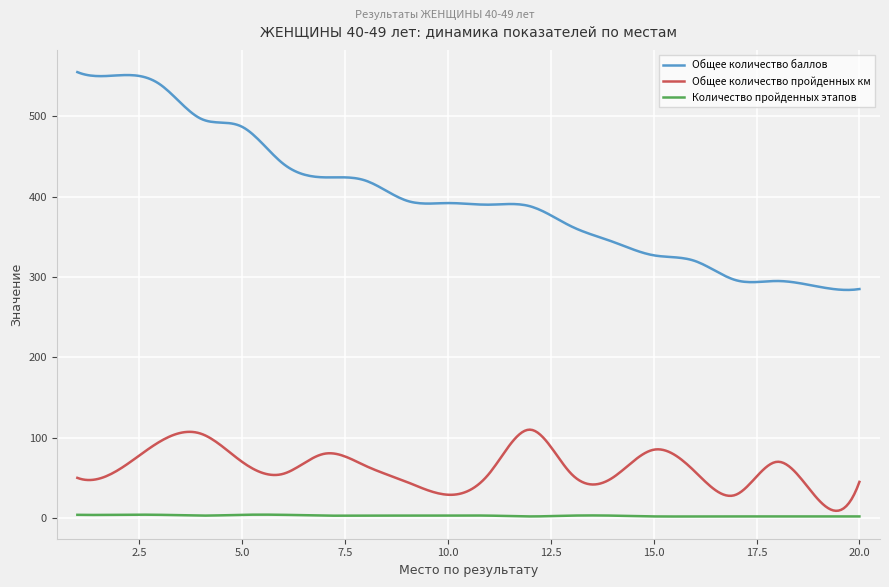

Which series has the largest total across all categories?

Общее количество баллов